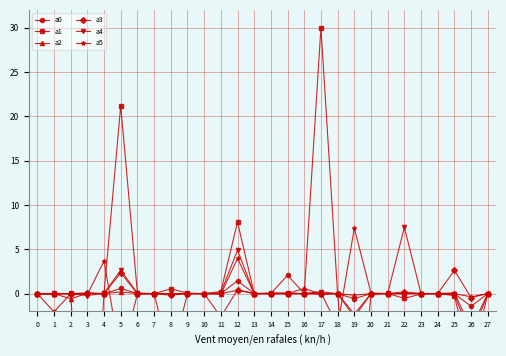

What is the value of the a2 point at the 6th from the left?

0.2